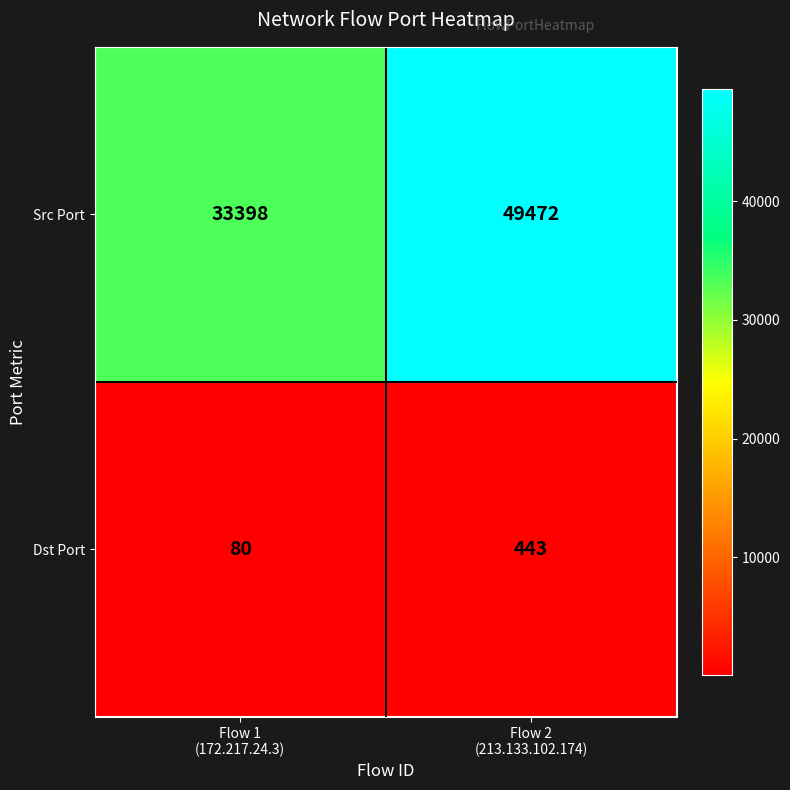

Which series has the largest total across all categories?

Src Port